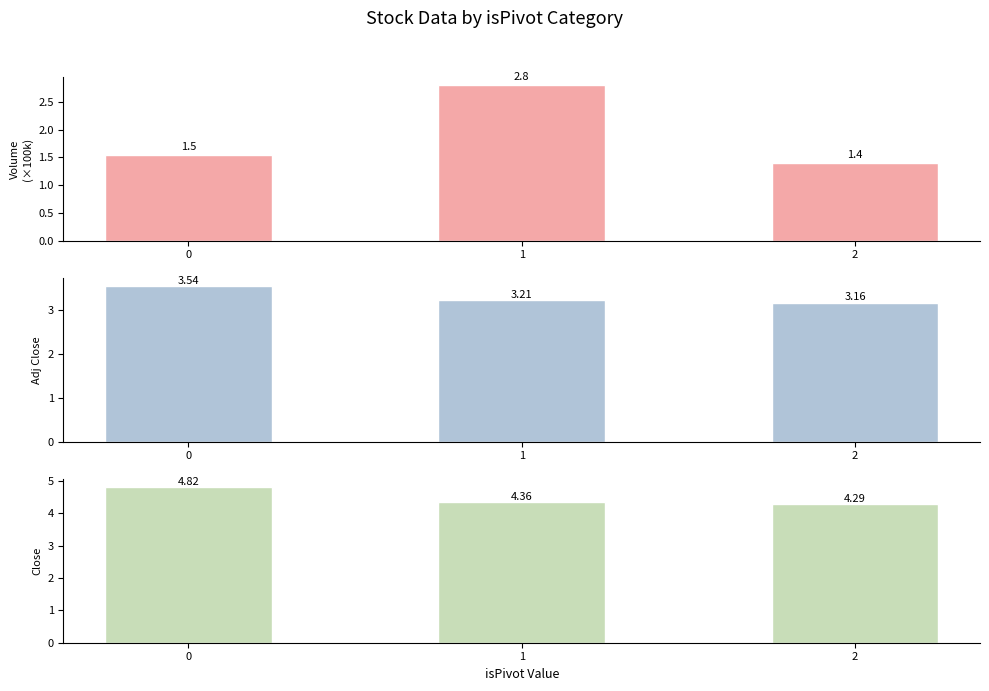

Between 0 and 1, which is larger?

1